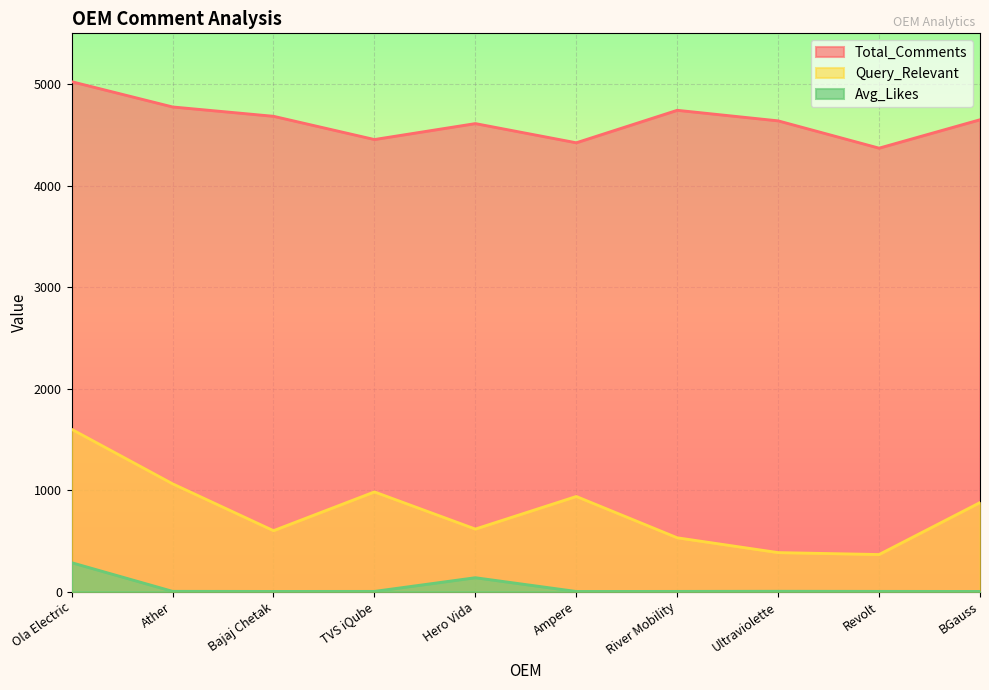

Reading left to right, what are all the values shown in this chart?

Total_Comments: Ola Electric=5024.0	Ather=4775.0	Bajaj Chetak=4683.0	TVS iQube=4454.0	Hero Vida=4611.0	Ampere=4422.0	River Mobility=4742.0	Ultraviolette=4638.0	Revolt=4369.0	BGauss=4649.0
Query_Relevant: Ola Electric=1599.0	Ather=1062.0	Bajaj Chetak=600.0	TVS iQube=982.0	Hero Vida=616.0	Ampere=937.0	River Mobility=530.0	Ultraviolette=384.0	Revolt=365.0	BGauss=877.0
Avg_Likes: Ola Electric=284.7	Ather=2.4	Bajaj Chetak=1.4	TVS iQube=1.8	Hero Vida=136.6	Ampere=1.1	River Mobility=1.8	Ultraviolette=3.0	Revolt=2.0	BGauss=1.3